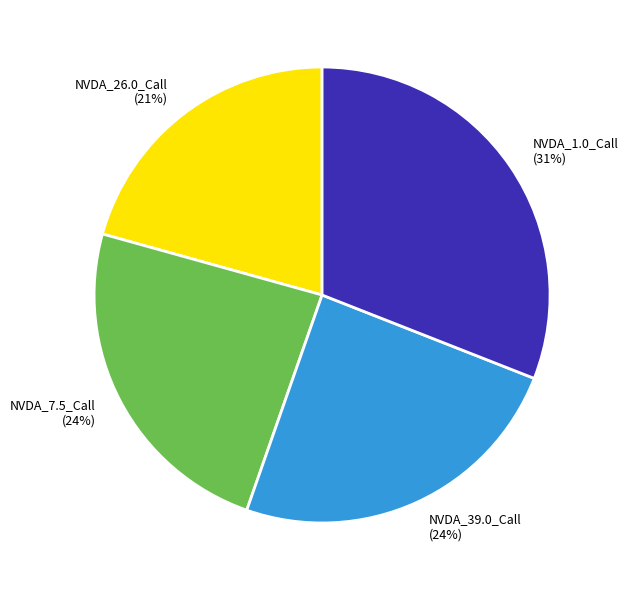

How many segments does this pie chart have?

4